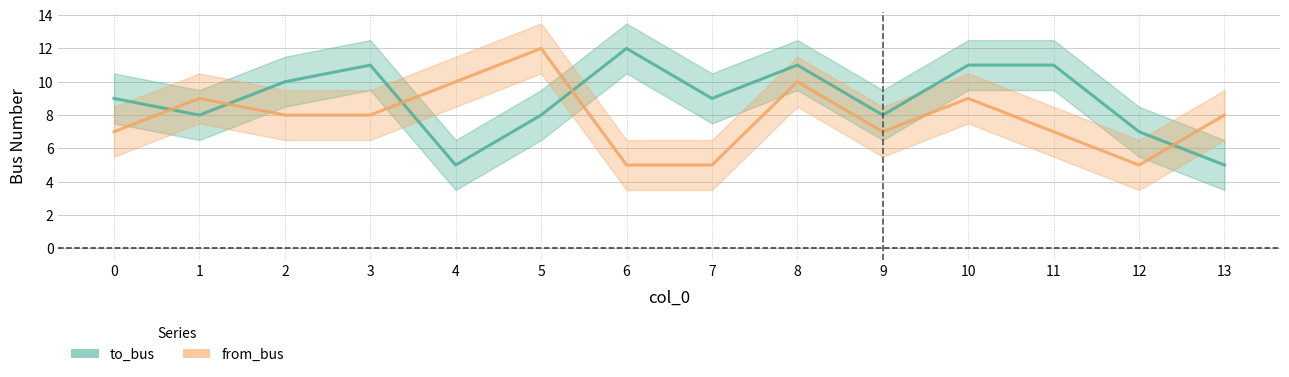

Rank the categories by to_bus value from highest to lowest.

6, 3, 8, 10, 11, 2, 0, 7, 1, 5, 9, 12, 4, 13